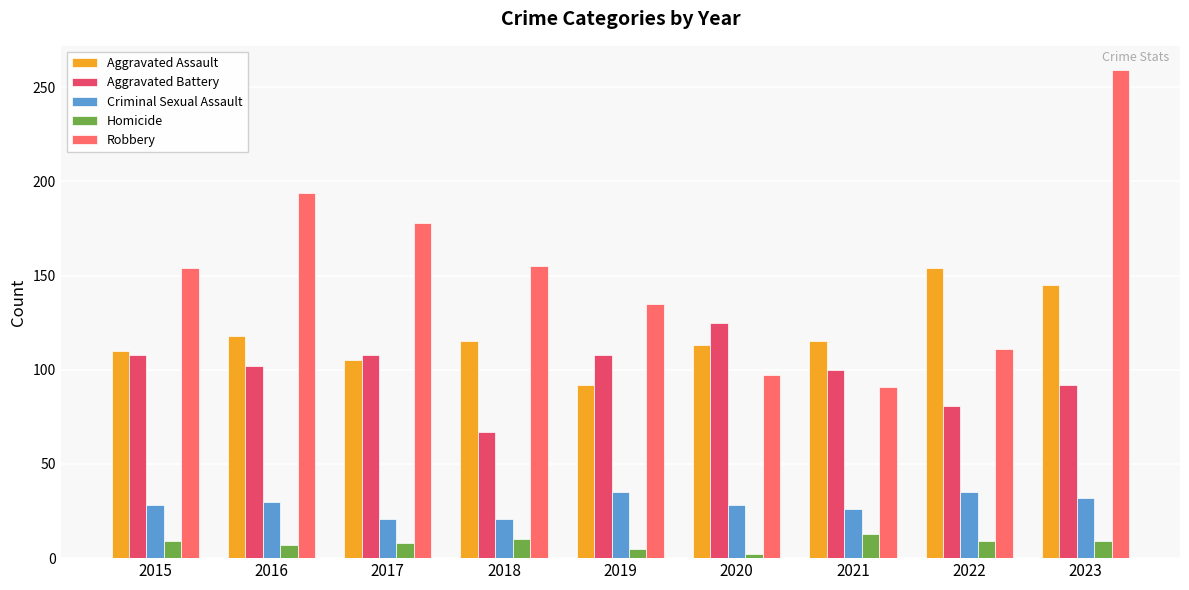

Is it true that Aggravated Battery equals 23 at 2016?

False